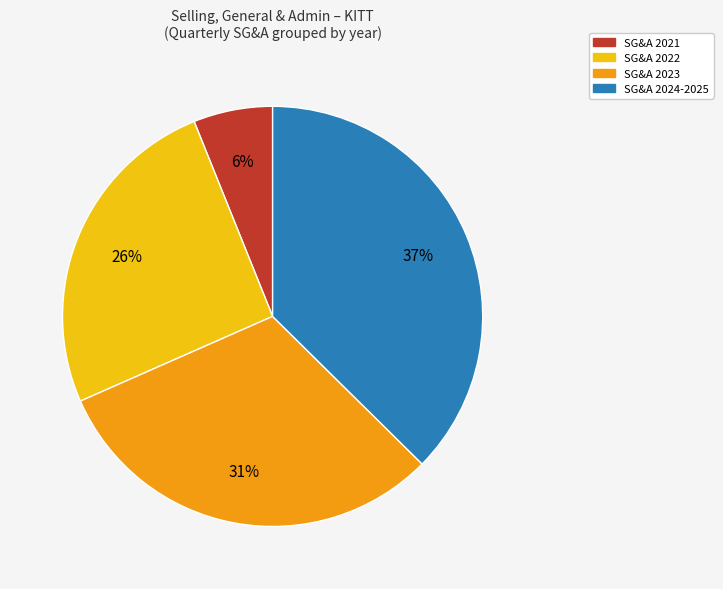

Does any single category account for the majority?

No